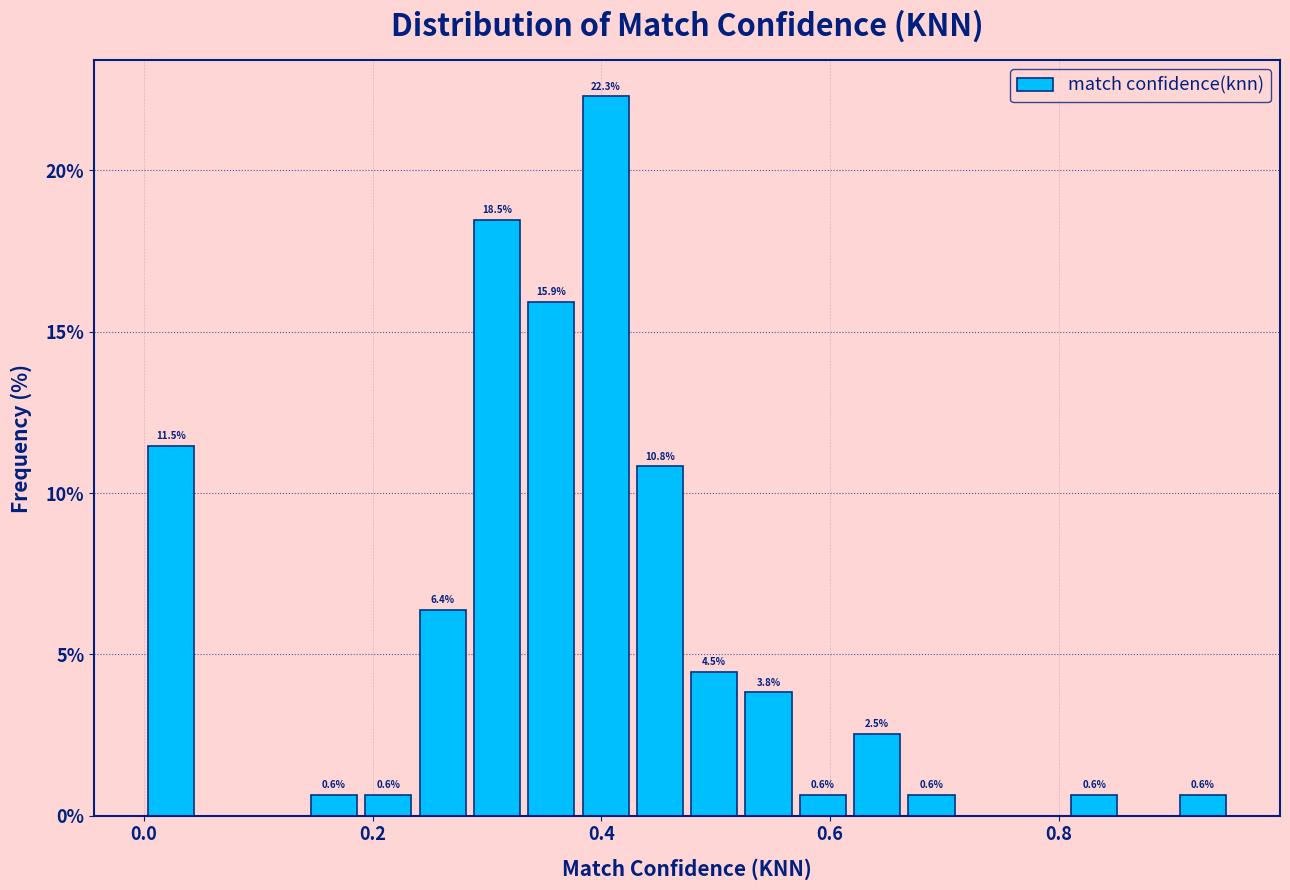

Read against the x-axis, roughly where is the centre of the tallest bar?

0.40